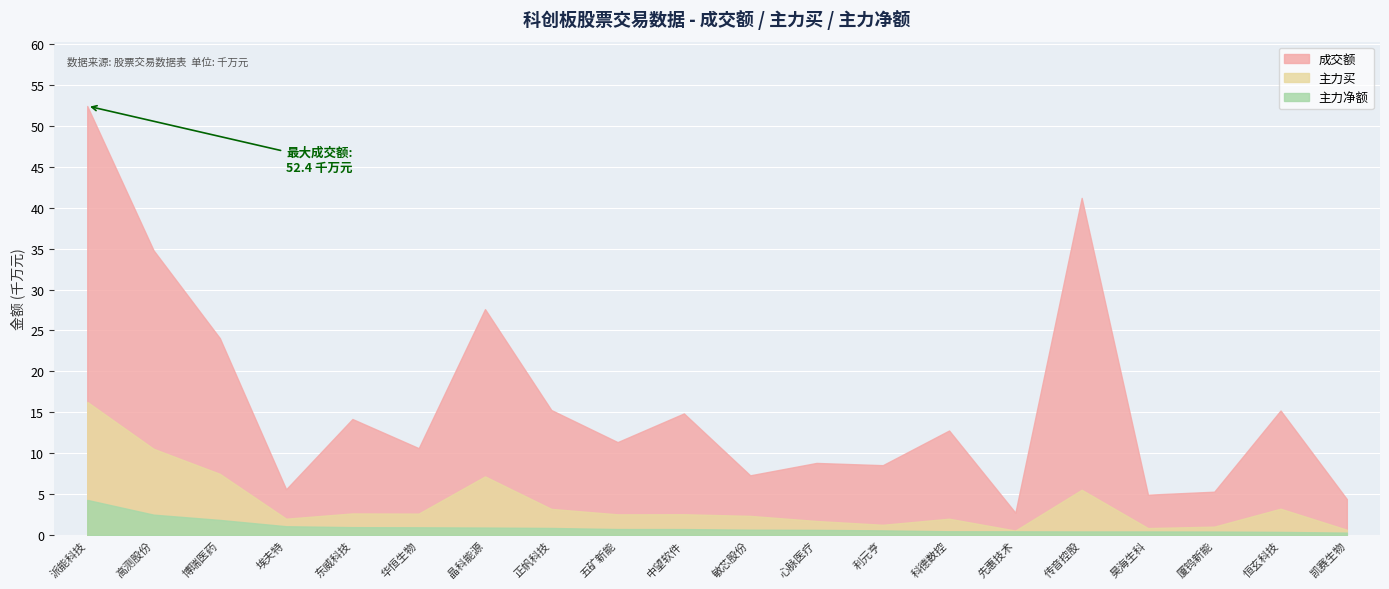

True or false: 成交额 and 主力净额 intersect in this chart.

False